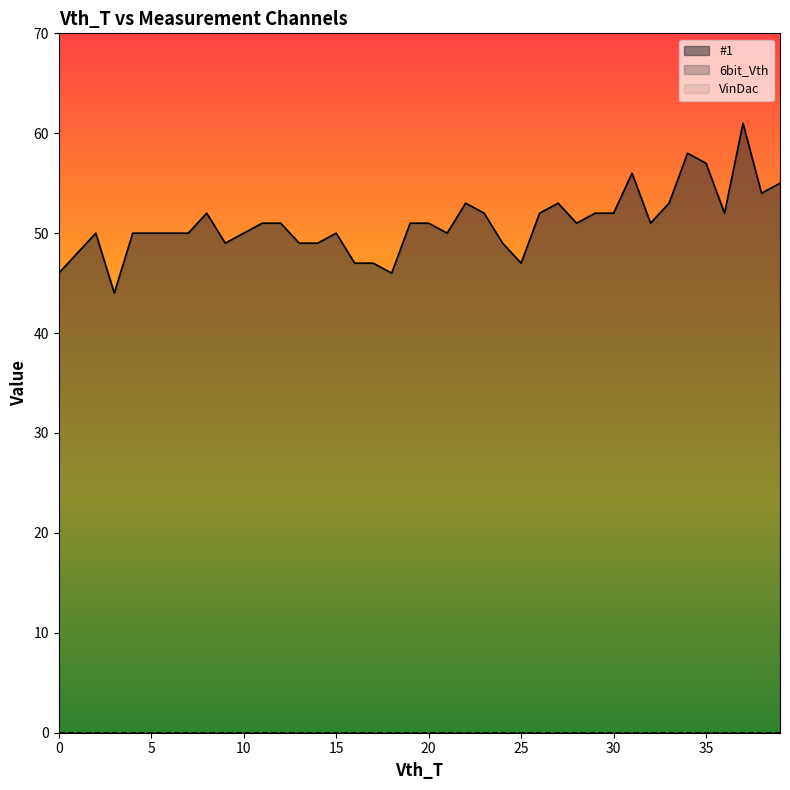

Is the value of VinDac at 29 greater than the value of 6bit_Vth at 16?

No